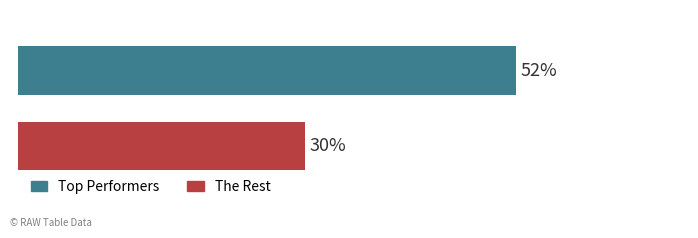

What are all the series names shown in the legend?

Top Performers, The Rest